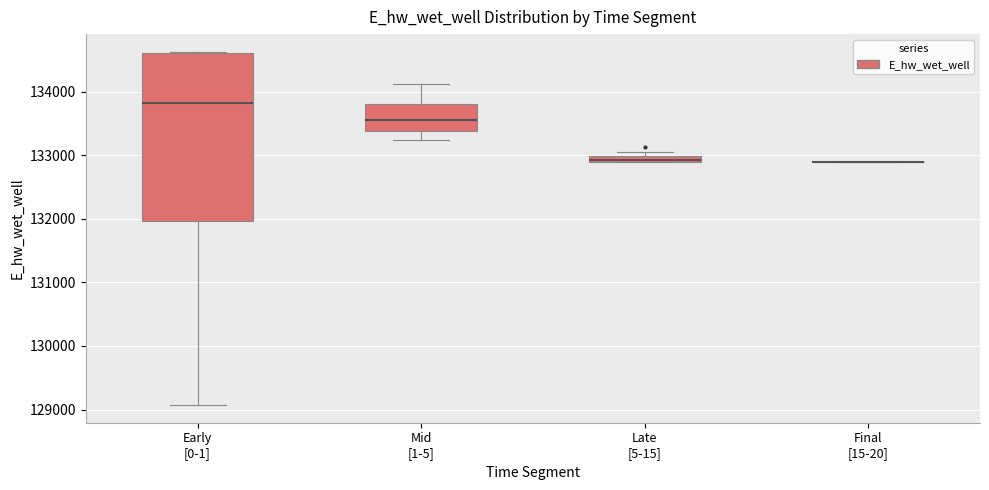

Comparing the boxes themselves (not the whiskers), which one is the tallest?

Early [0-1]